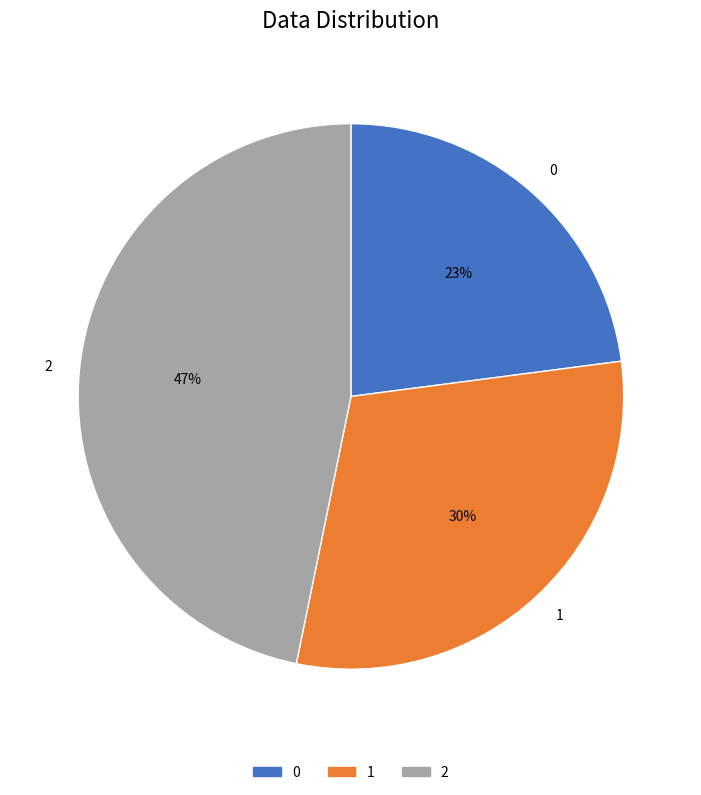

Approximately how many times larger is the value at 1 compared to 0?

1.3